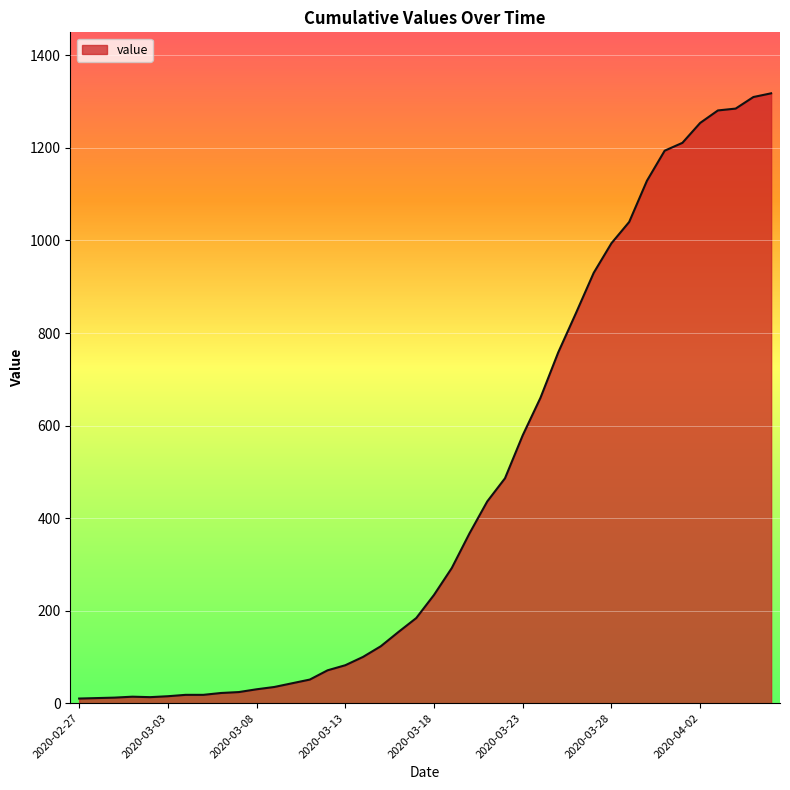

What is the maximum value shown in the chart?

1318